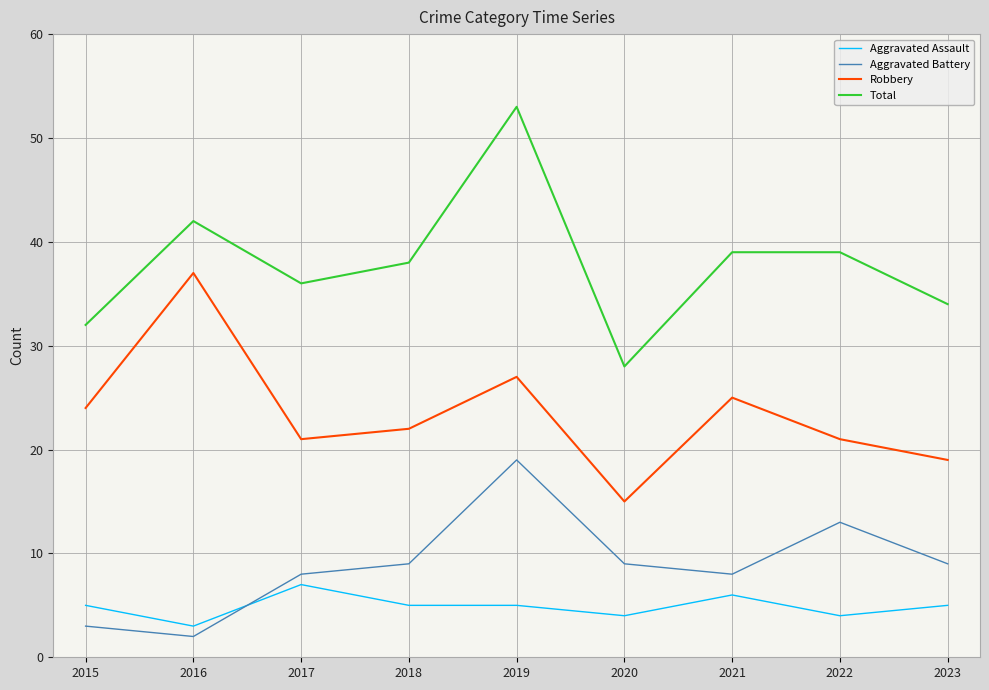

What is the difference between the maximum and minimum values in the Aggravated Assault series?

4